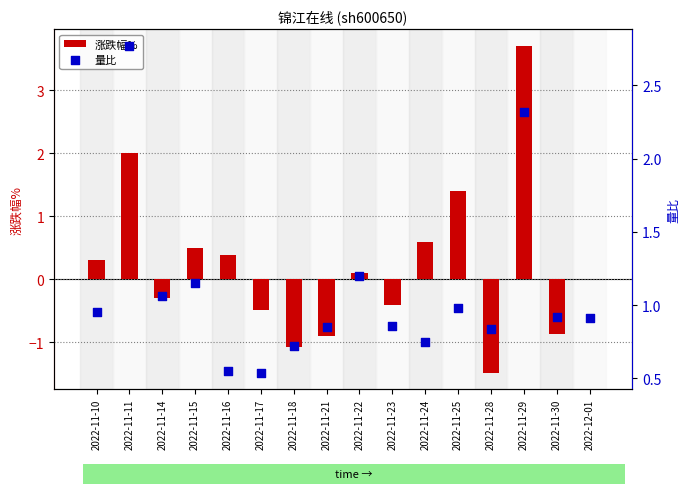

What is the total value across all series at 2022-11-18?

-0.4